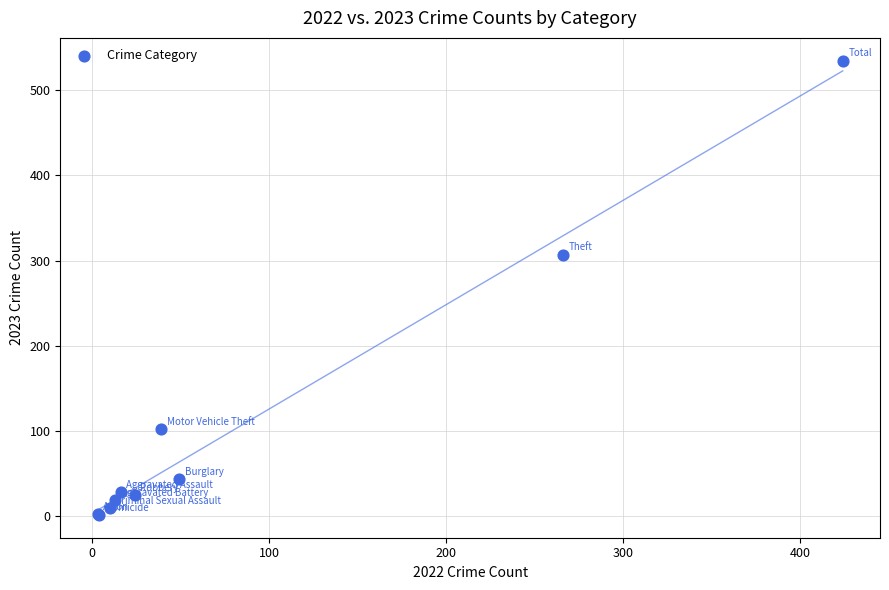

What Y value in the scatter plot is closest to 268?

307